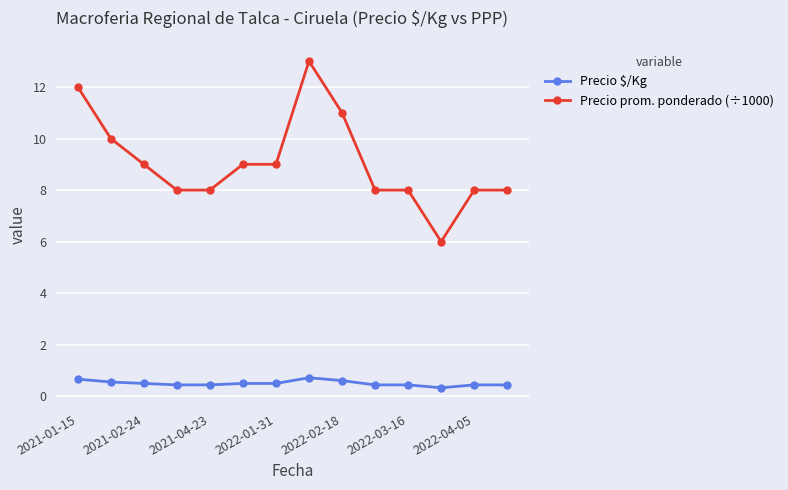

True or false: Precio $/Kg and Precio prom. ponderado (÷1000) cross at least once.

False